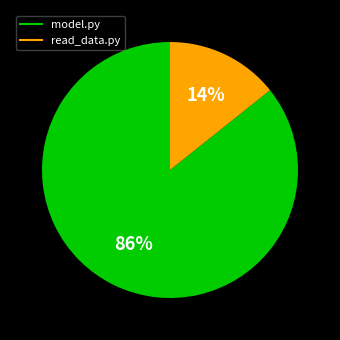

Is it true that model.py is 86% of the pie?

True